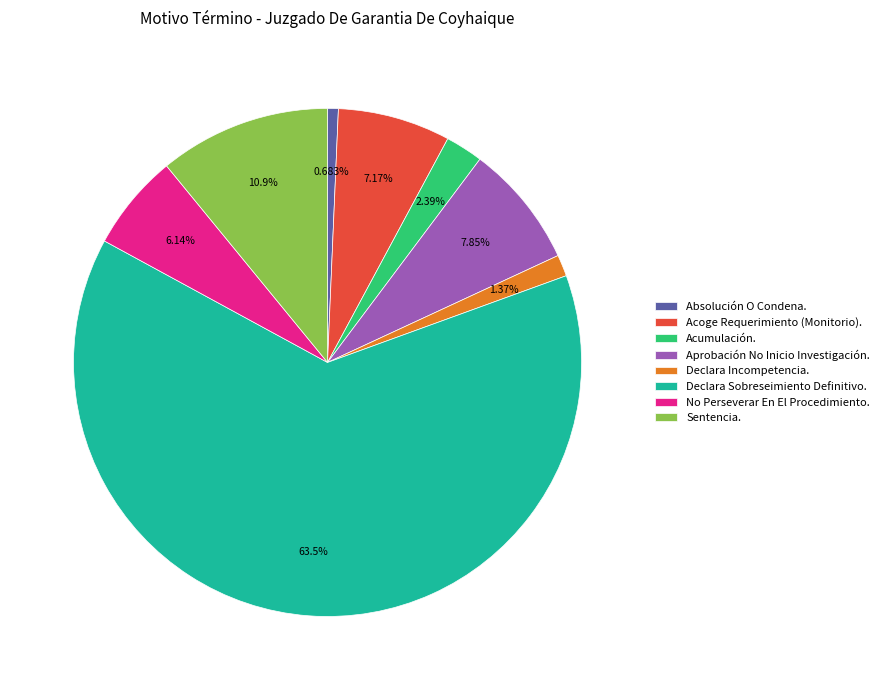

To the nearest percent, what portion does Acoge Requerimiento (Monitorio). represent?

7%